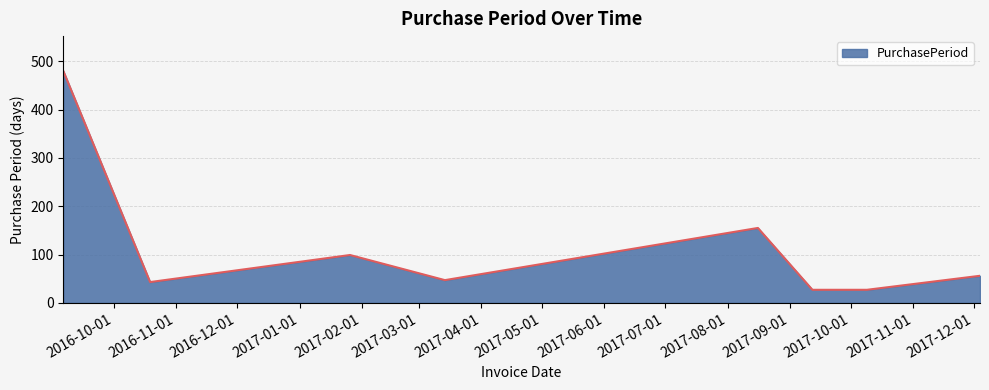

What is the average value?

117